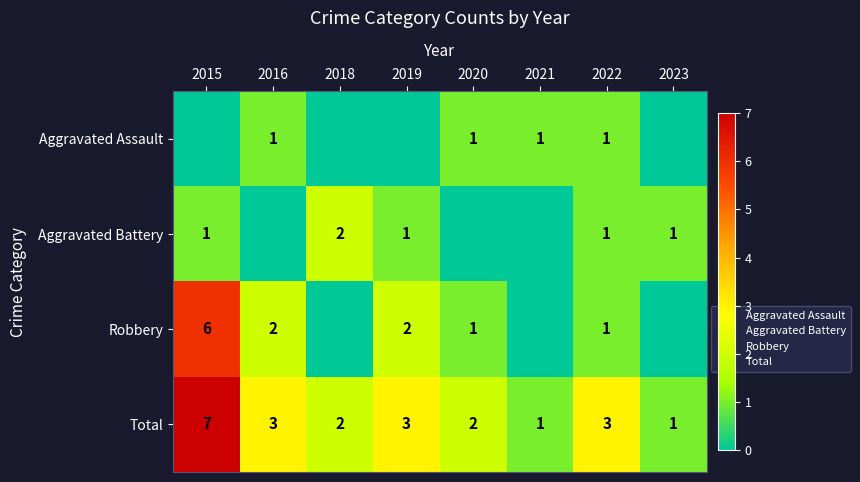

List the labels in order of Aggravated Battery value, smallest first.

2016, 2020, 2021, 2015, 2019, 2022, 2023, 2018